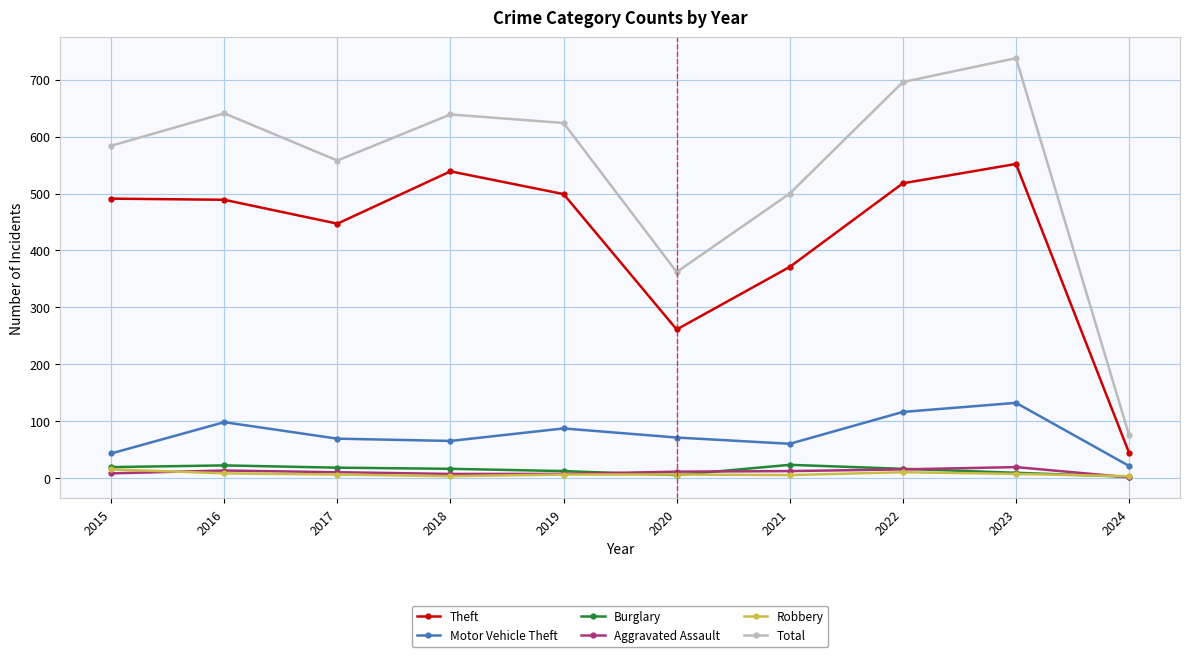

True or false: Motor Vehicle Theft and Robbery cross at least once.

False